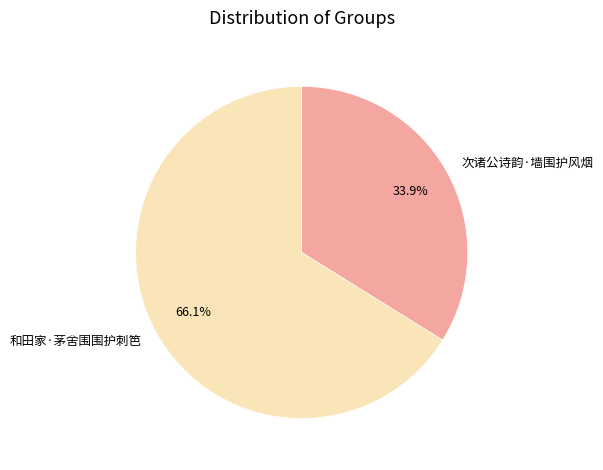

Do 和田家·茅舍围围护刺笆 and 次诸公诗韵·墙围护风烟 together represent more than half of the pie?

Yes